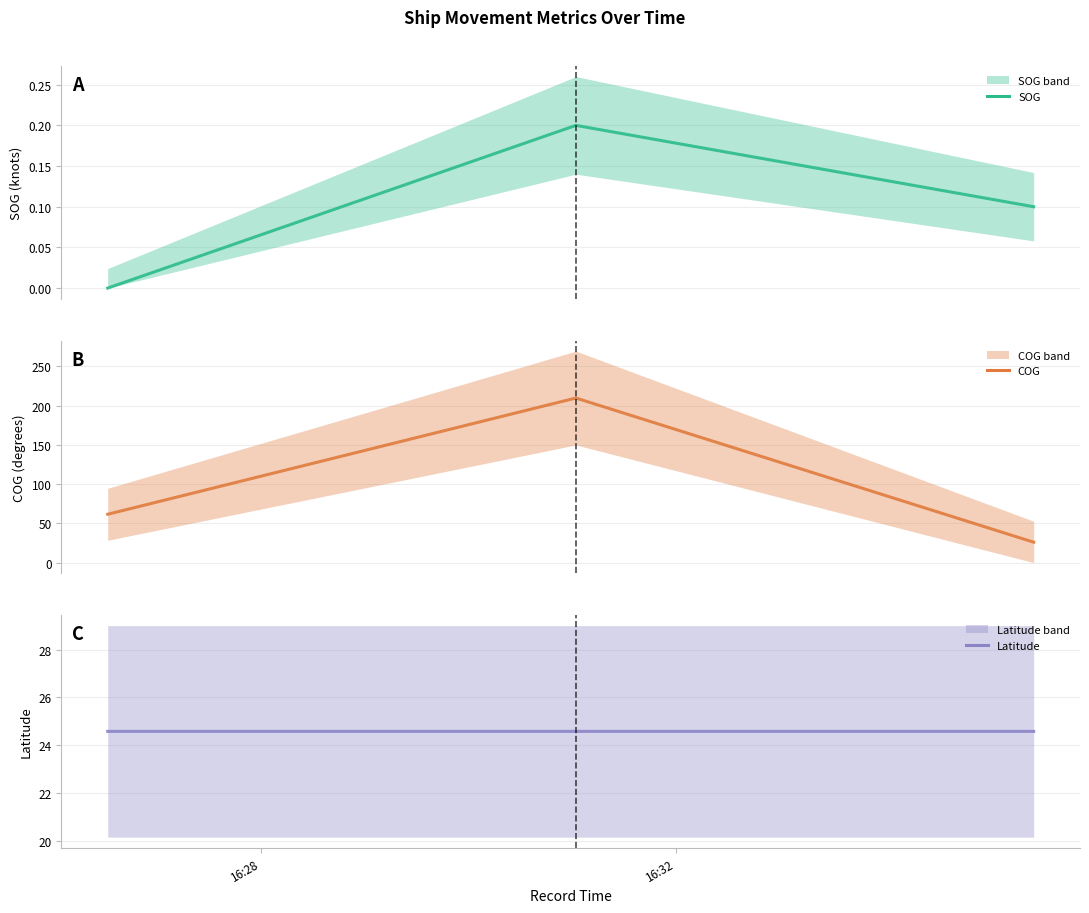

At which label does COG first exceed 61?

16:28